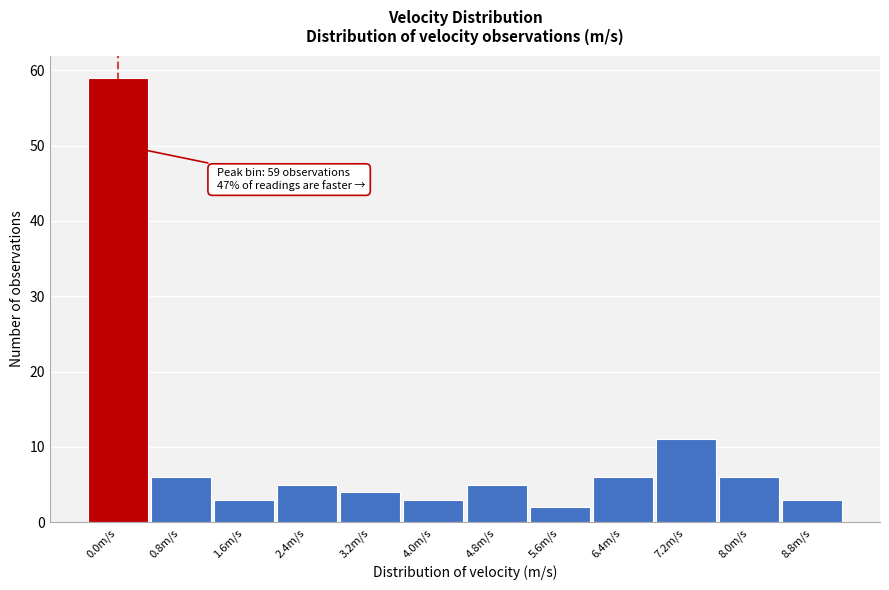

Reading right to left, what are all the values shown in this chart?

3	6	11	6	2	5	3	4	5	3	6	59